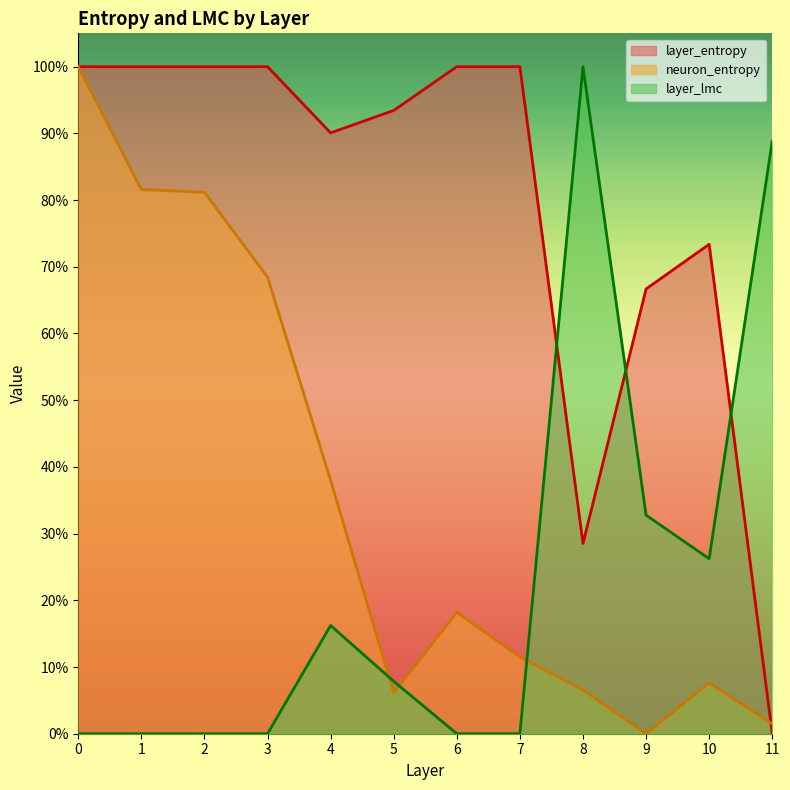

What is the highest value of the neuron_entropy series?

1.0